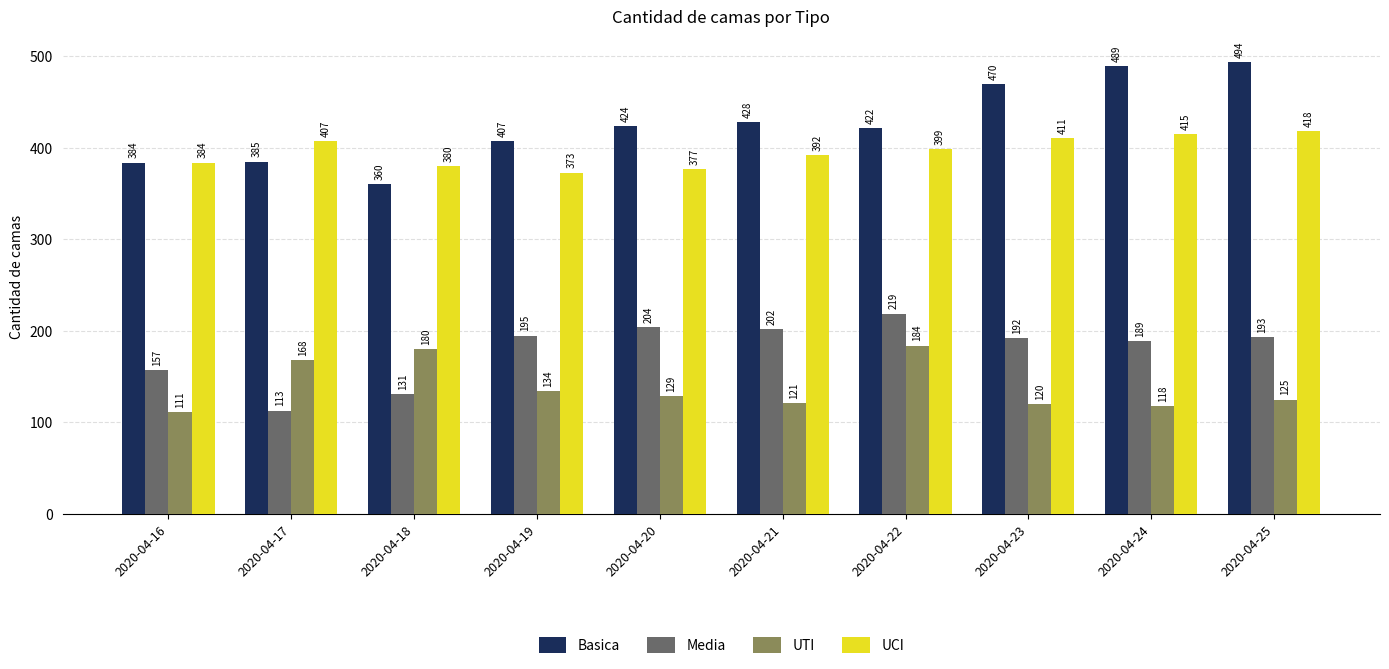

At which label is UTI closest to 147?

2020-04-19